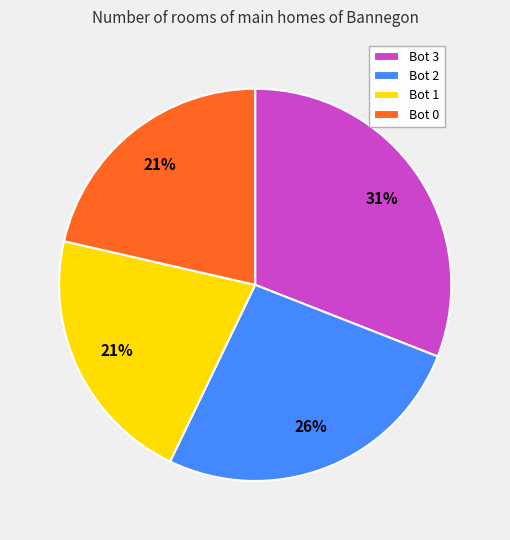

To the nearest percent, what is the difference between the largest and smallest slice percentages?

10%